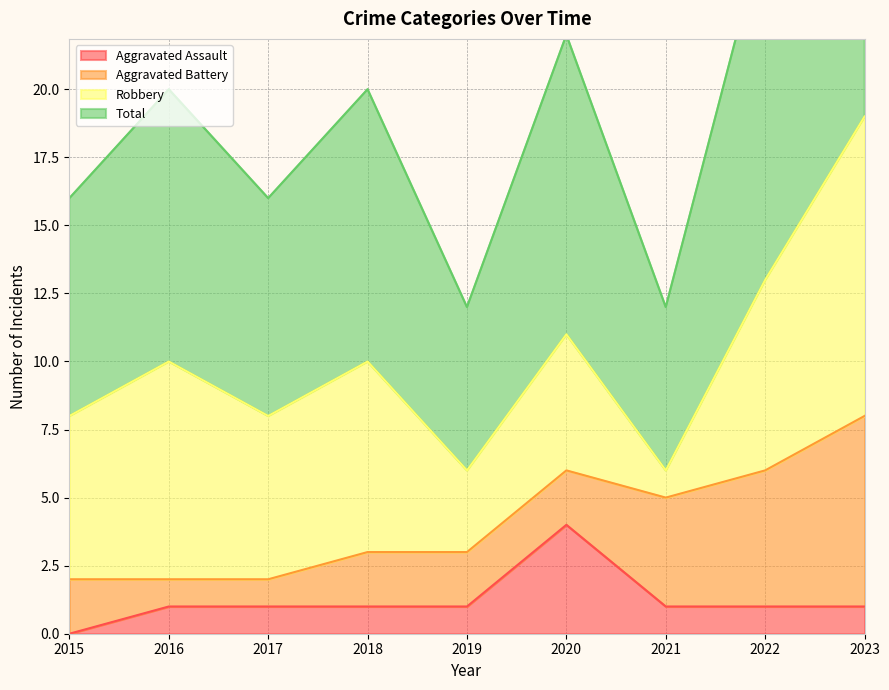

True or false: Aggravated Assault has a value of 2 at 2019.

False